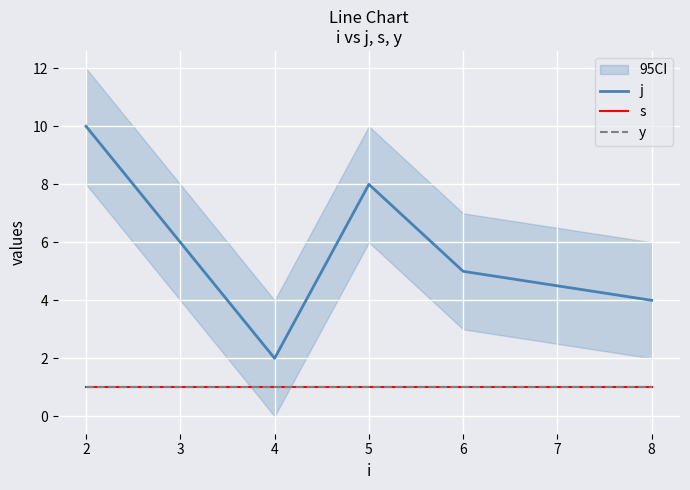

Which series has the largest total across all categories?

j